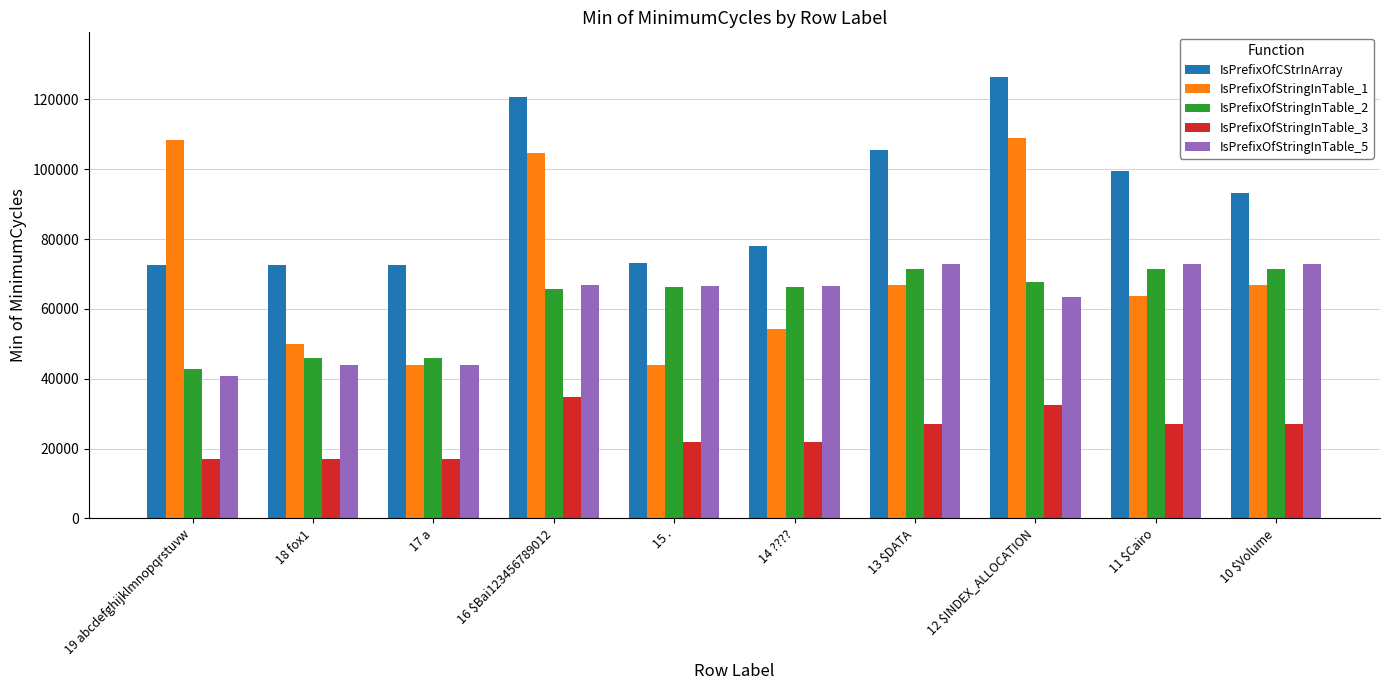

What is the label of the 4th bar from the left?

16 $Bai123456789012